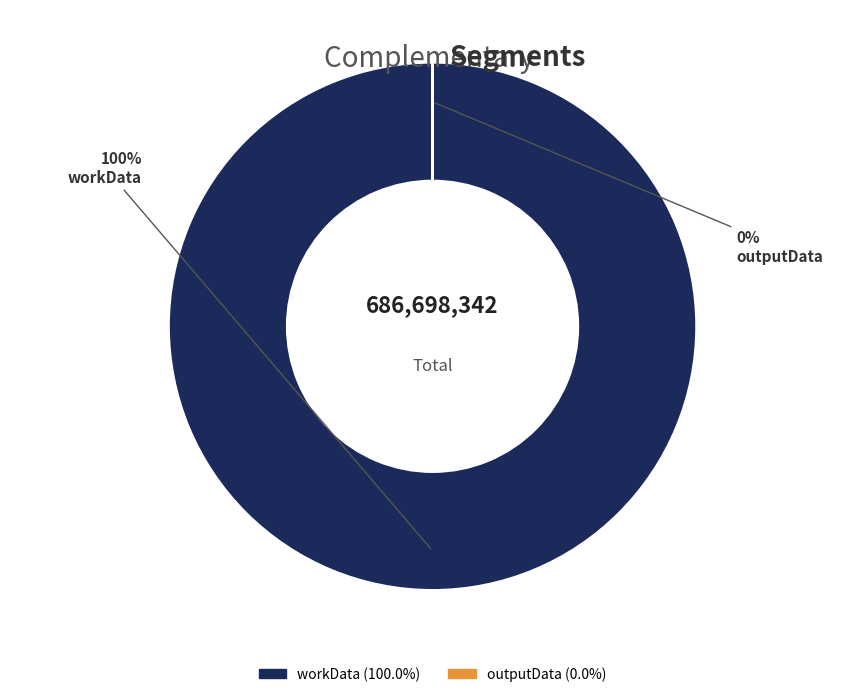

To the nearest percent, what portion does workData represent?

100%